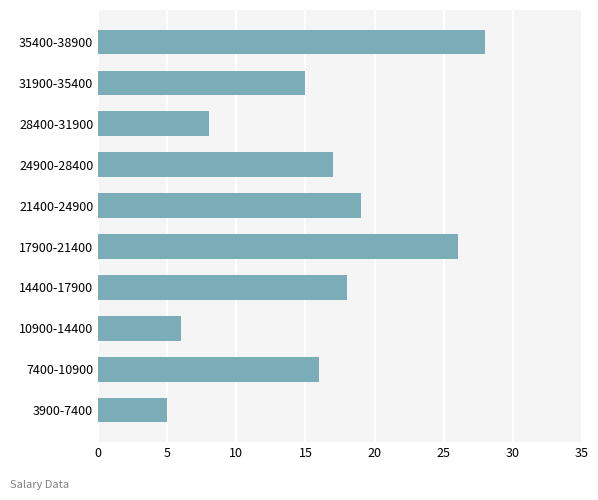

Where is the data nearest to the value 16?

7400-10900